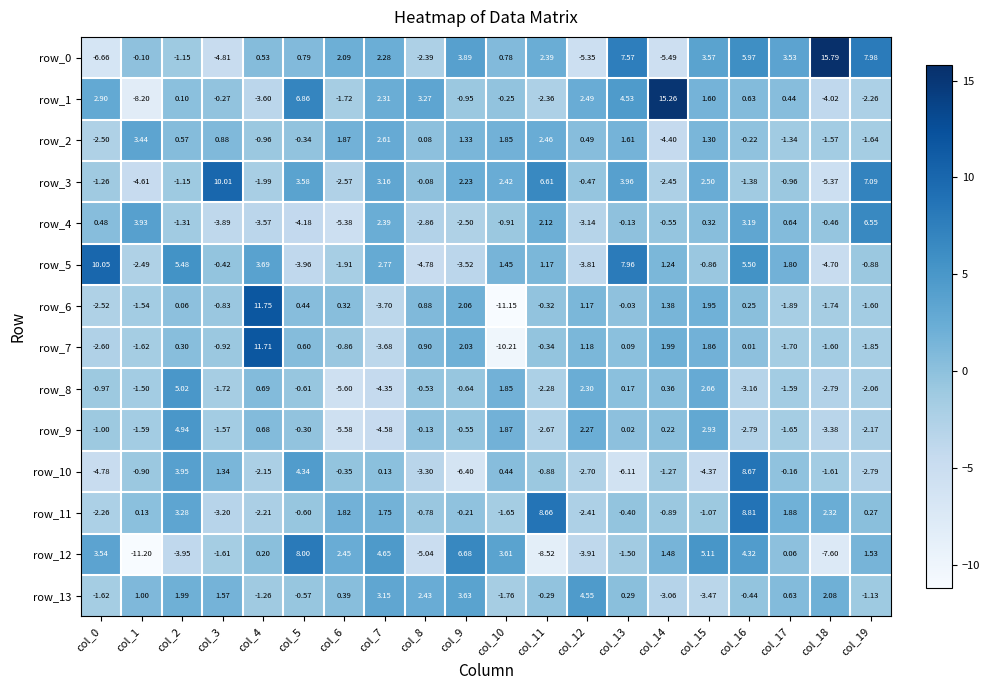

What is the difference between the highest and lowest values at col_11?

17.2